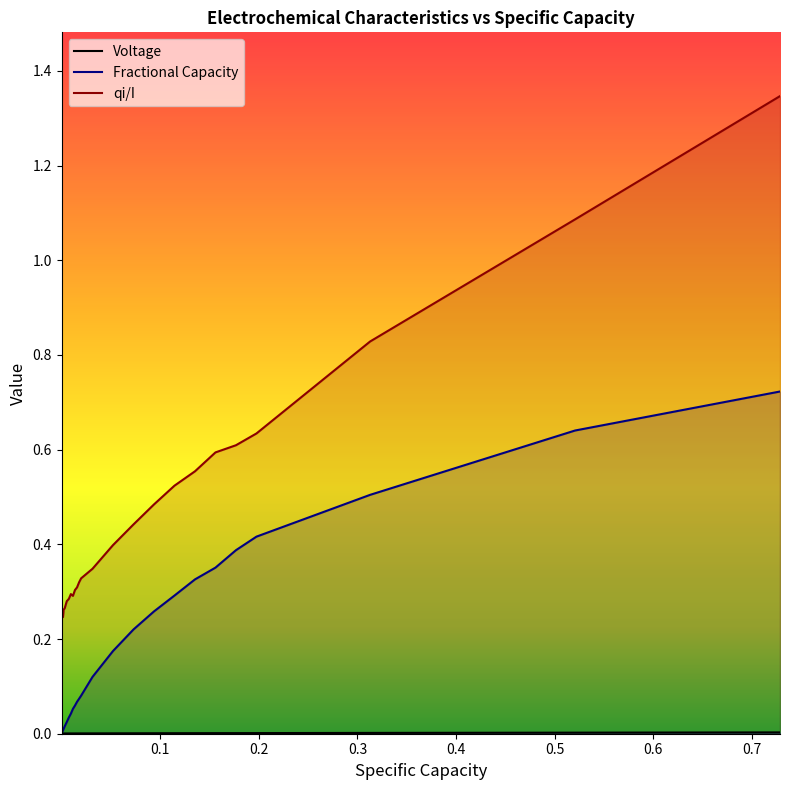

Which series has the largest range (max minus min)?

qi/I